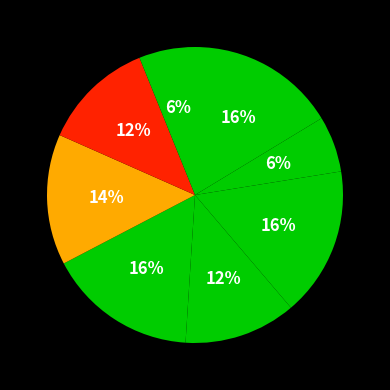

Is there any slice that represents more than half of the pie?

No